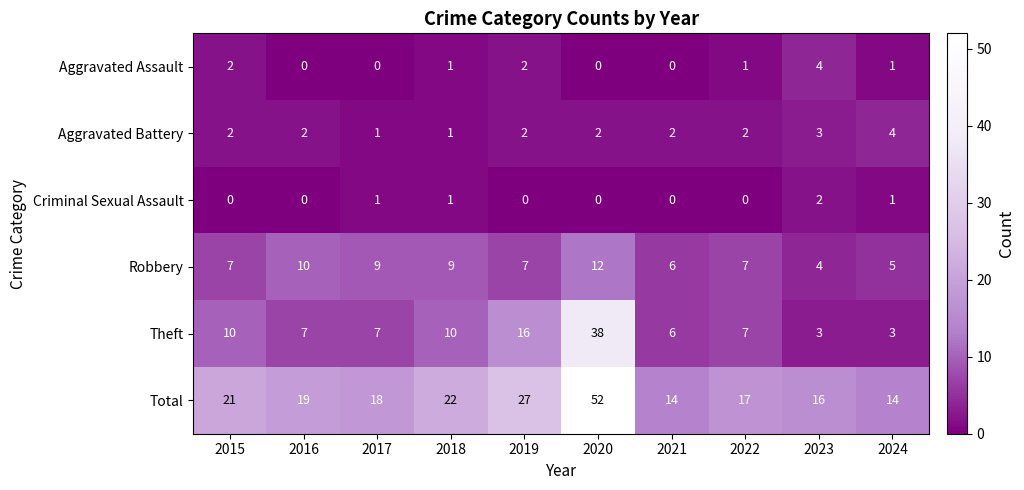

What is the difference between the highest and lowest values at 2015?

21